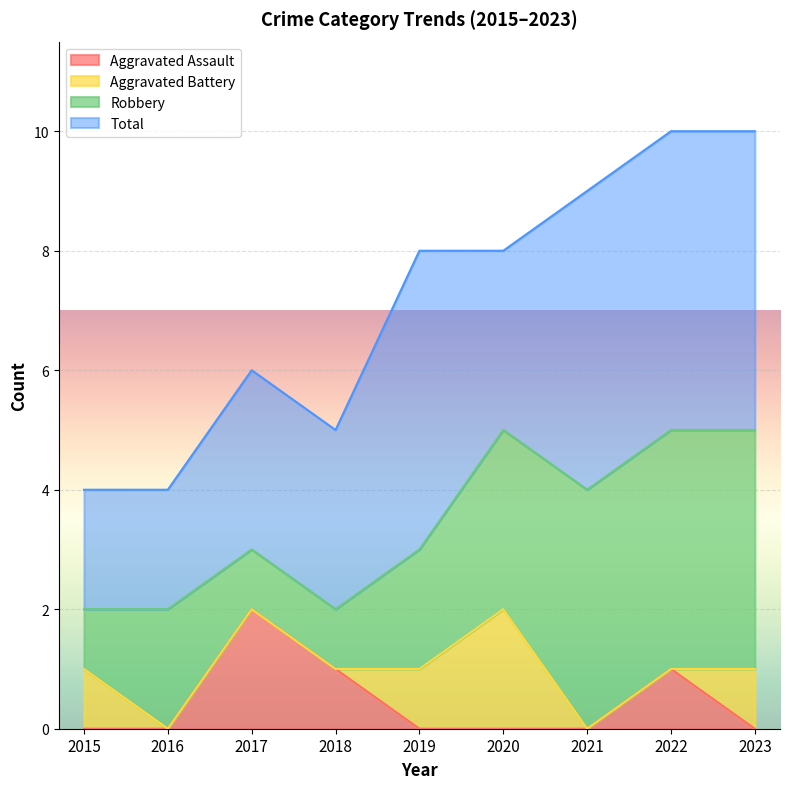

Count the number of data series in this chart.

4